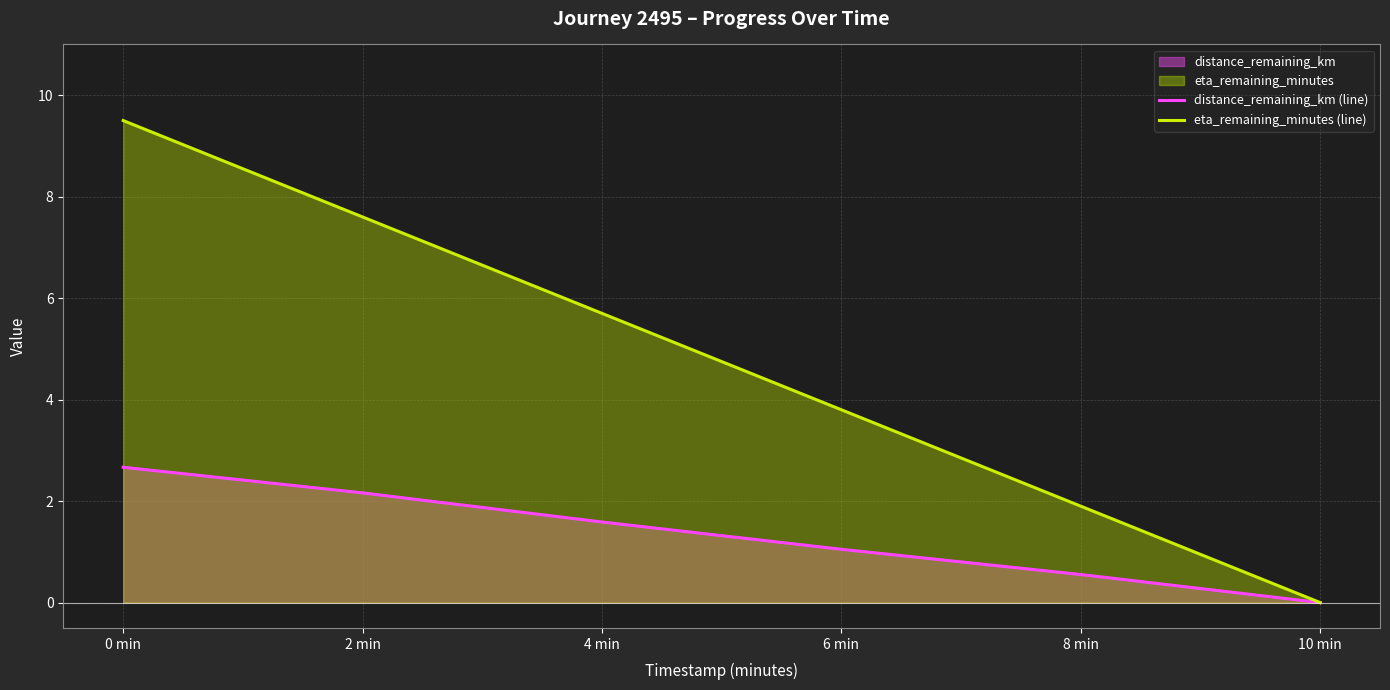

Rank the series by their average value, from lowest to highest.

distance_remaining_km (line), eta_remaining_minutes (line)